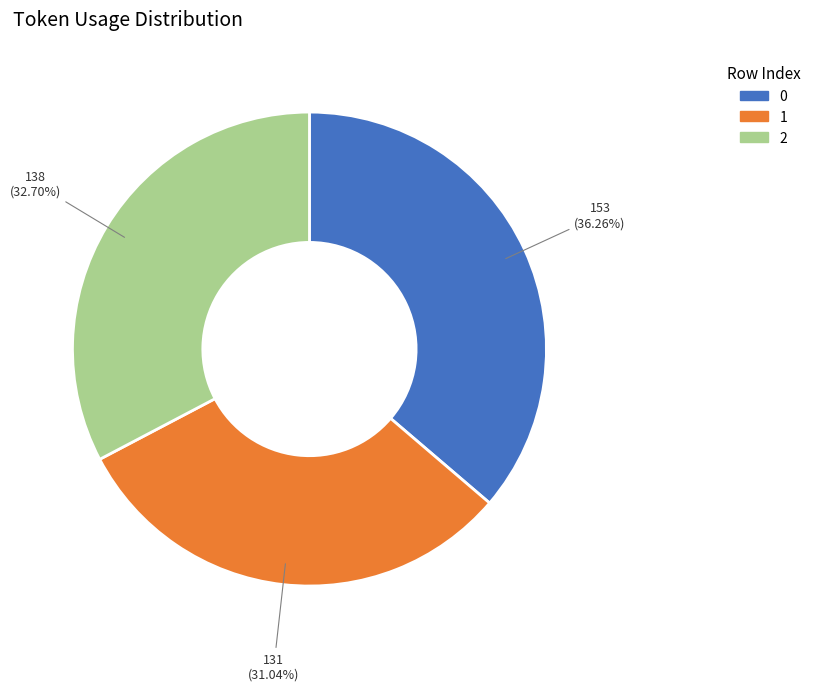

What is the total percentage of 0 and 2?

69.0%